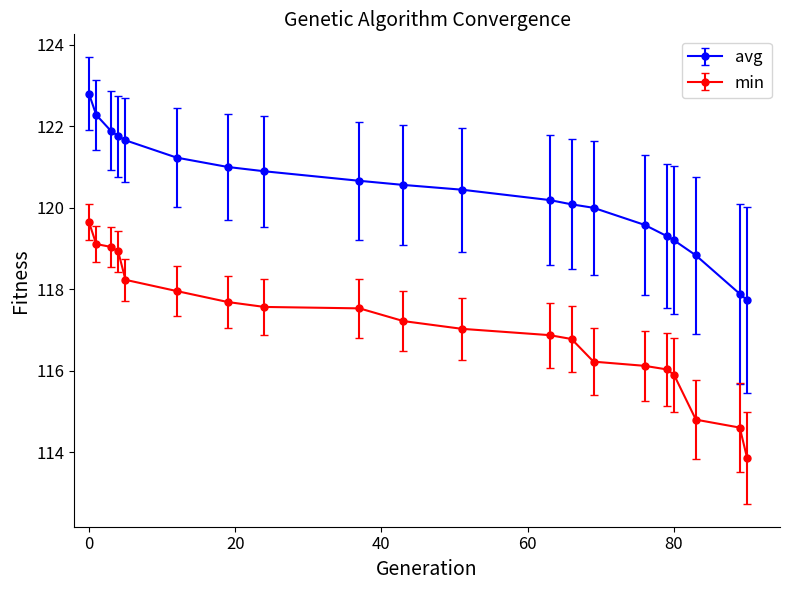

What is the difference between the maximum and minimum values in the min series?

5.8